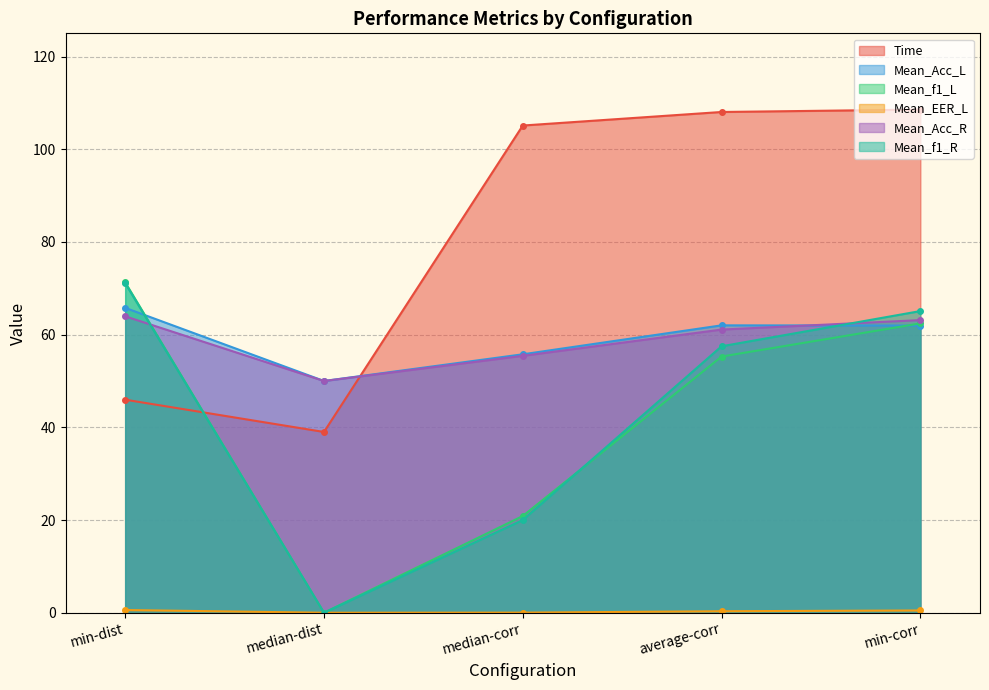

Where is Time nearest to the value 73?

min-dist